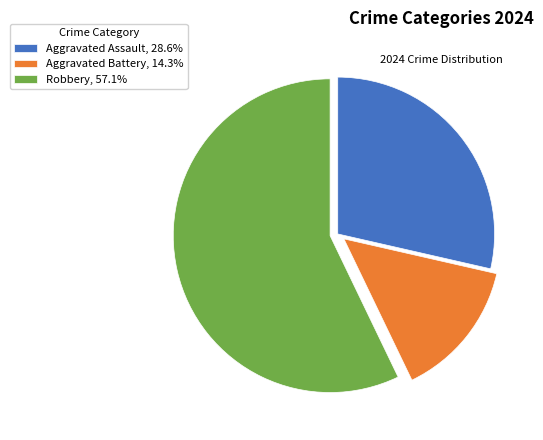

The Robbery slice represents 57% of the pie. True or false?

True